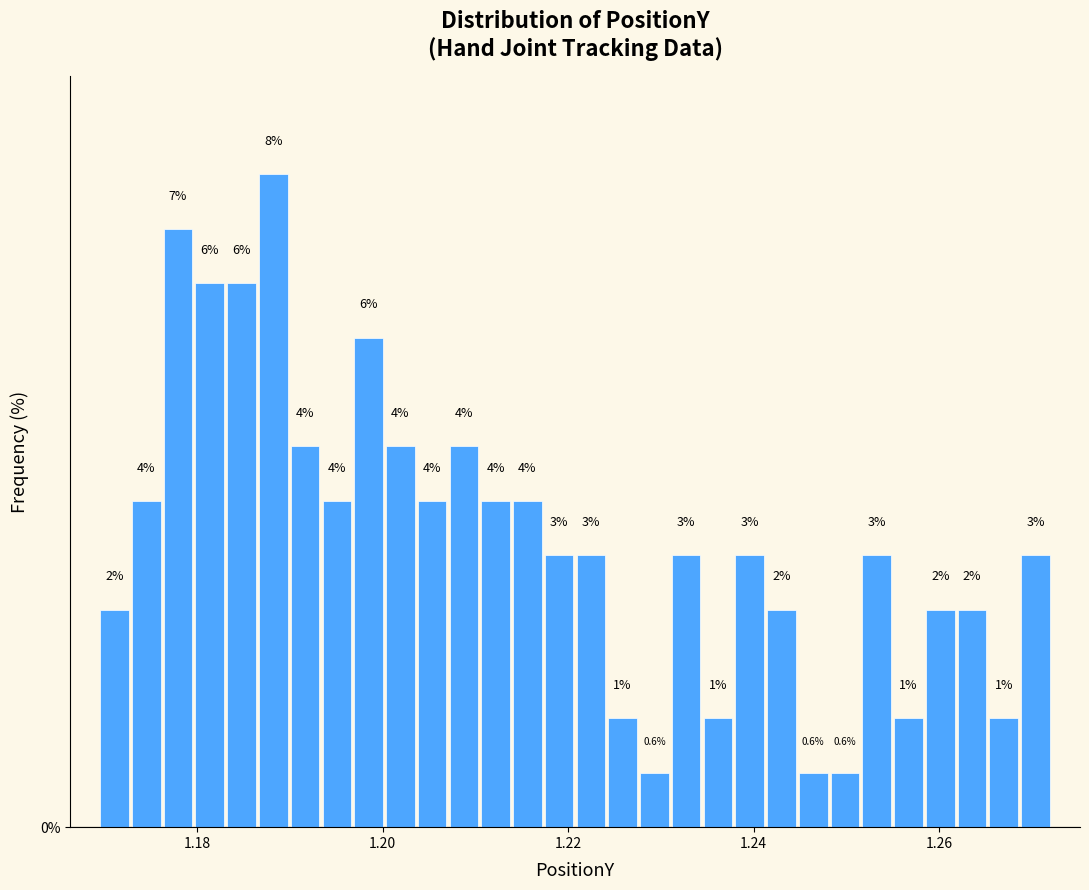

Read against the x-axis, roughly where is the centre of the tallest bar?

1.188